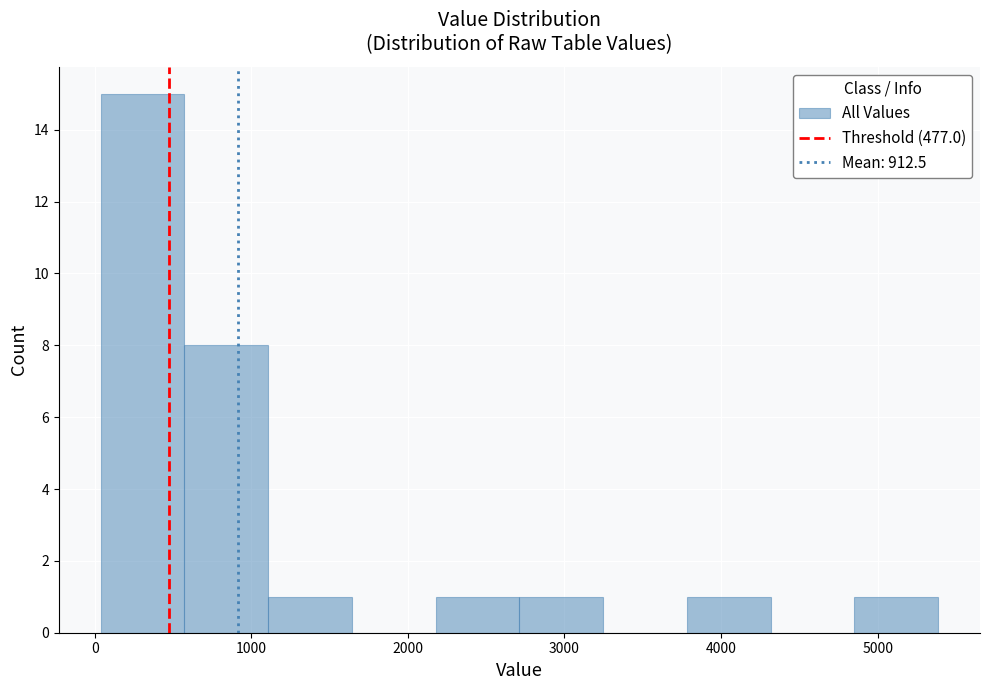

How tall is the bar that spans 1100 to 1600 on the x-axis? Neither the bar edges nor the heights are printed on the chart, so give them approximately, as read against the axes.

1